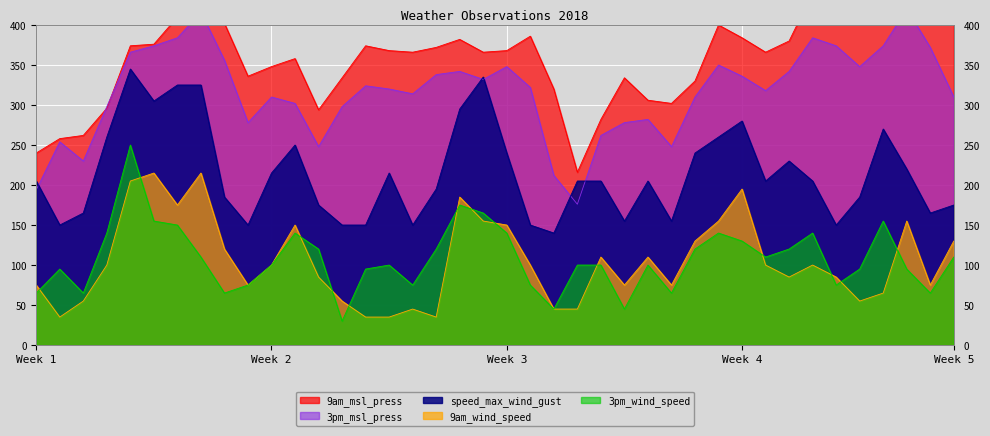

What is the lowest value of the 3pm_msl_press series?

176.0